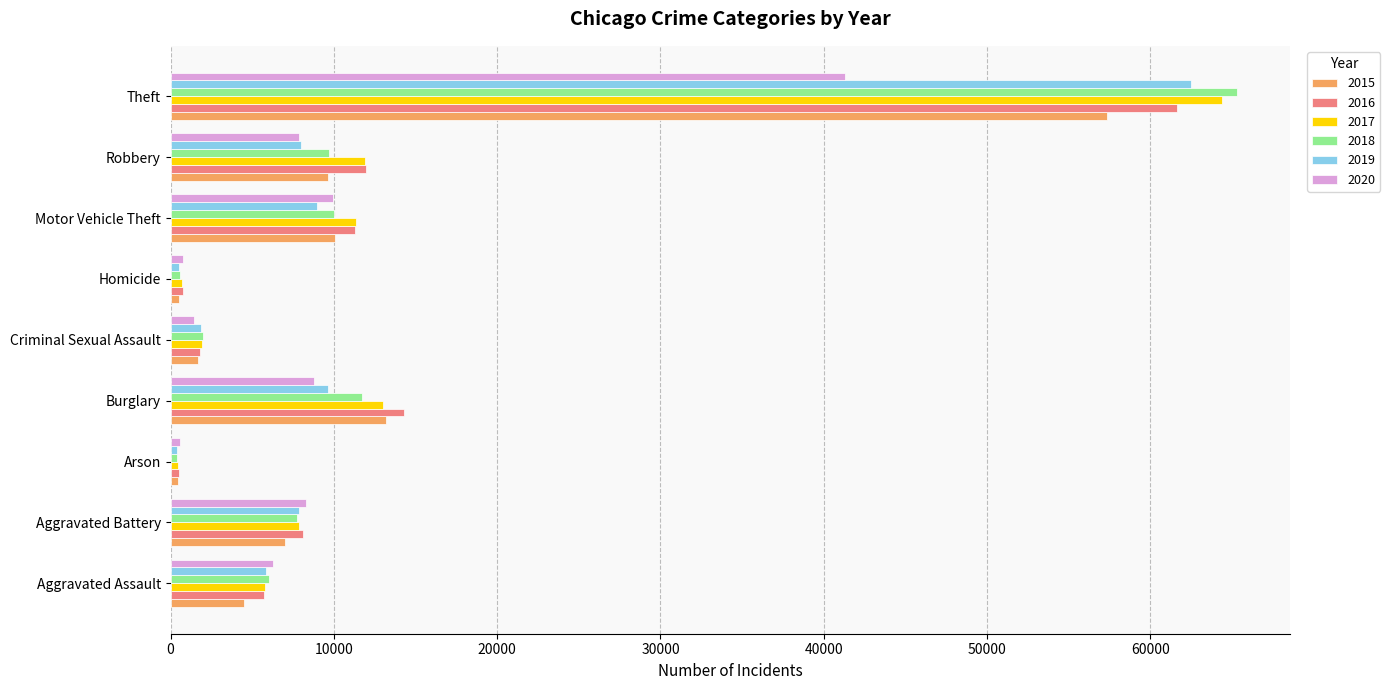

How many data points in 2016 are less than 8085?

4